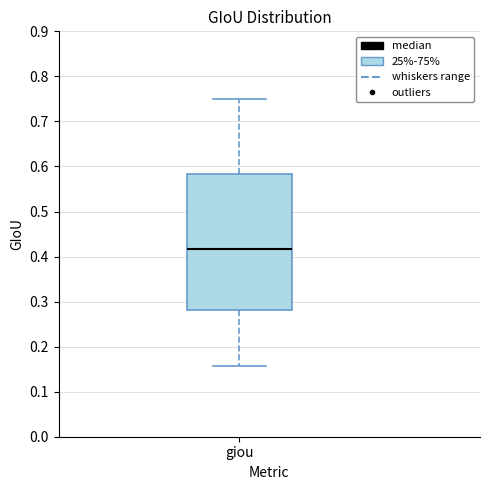

Transcribe this box plot: give where the median line is, the range the box spans, and where the two whiskers end, as read against the y-axis. The values are not printed on the chart, so give them approximately, as read against the axis.

median 0.42, box 0.28 to 0.58, whiskers 0.16 to 0.75